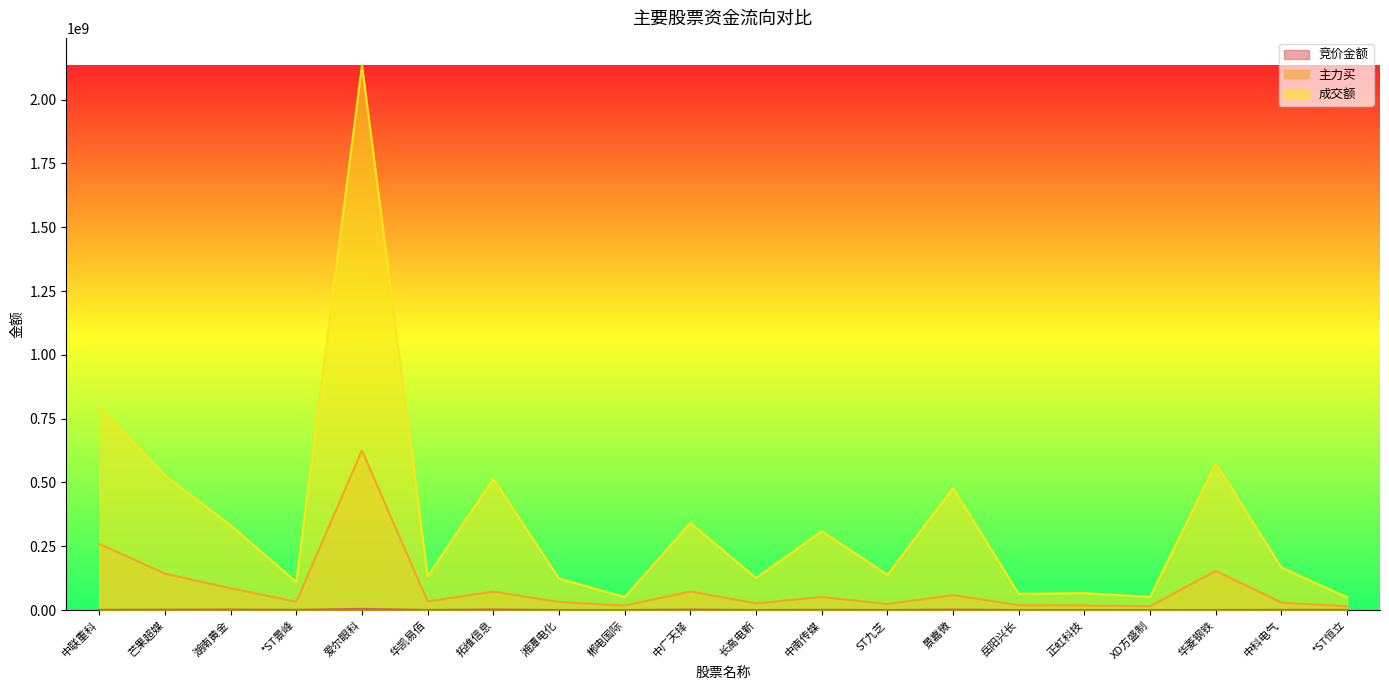

True or false: 成交额 has a value of 3792222372 at 爱尔眼科.

False